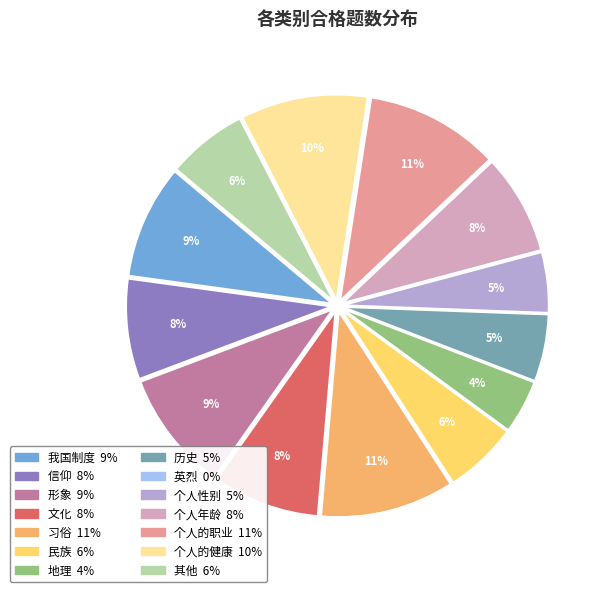

Combined, do 习俗 and 信仰 account for over 50%?

No